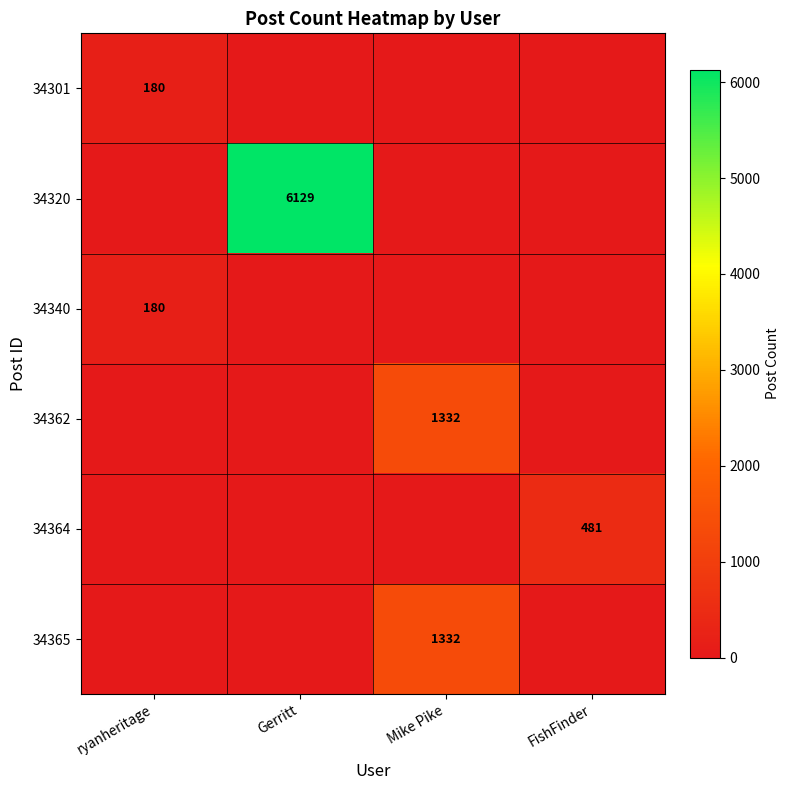

True or false: 34301 has a value of 180 at ryanheritage.

True